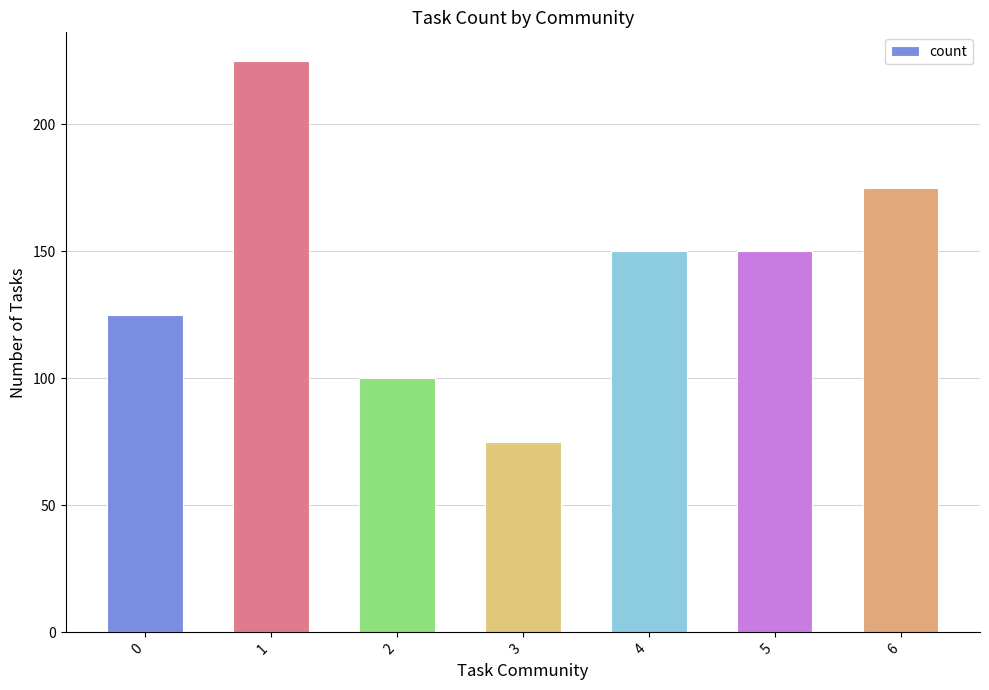

How many values are between 100 and 175?

5